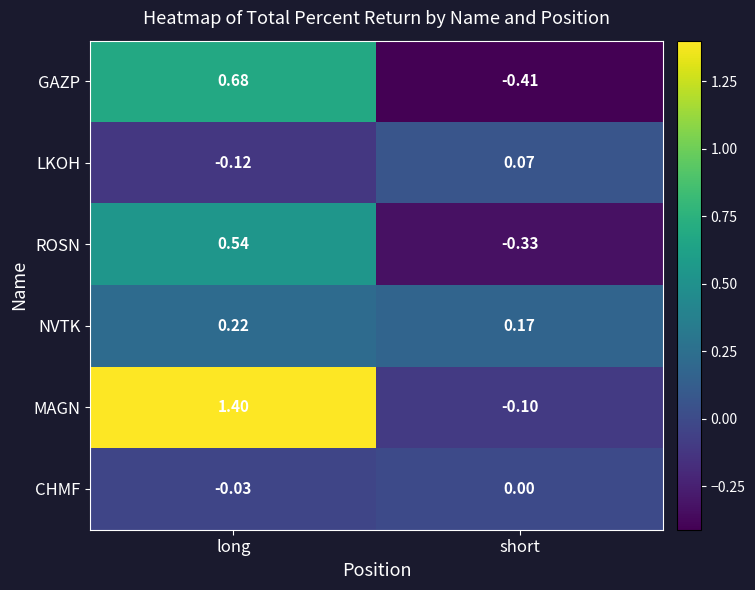

Where does the MAGN series first go above 1?

long